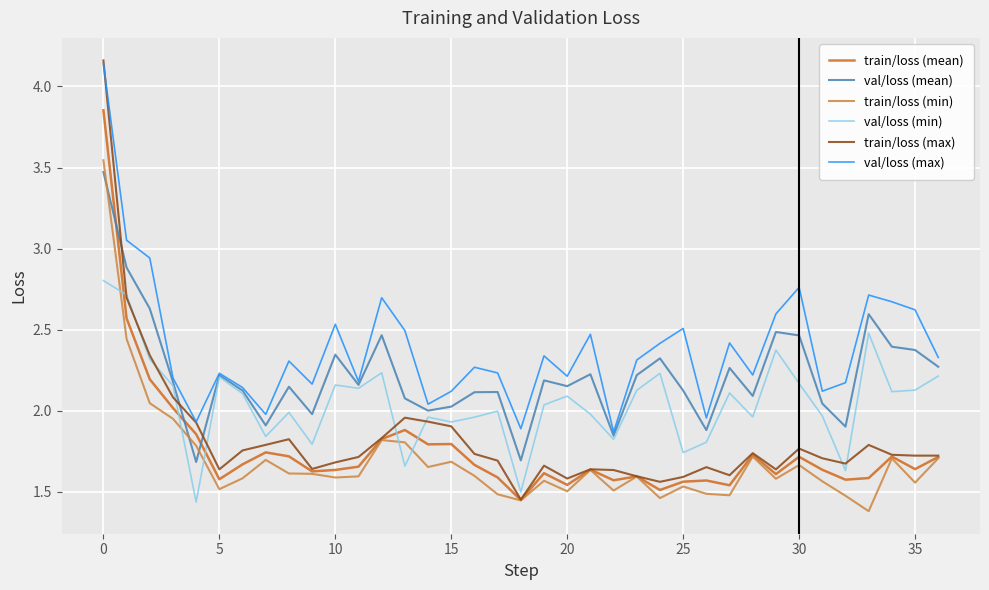

True or false: val/loss (max) and train/loss (min) intersect in this chart.

False